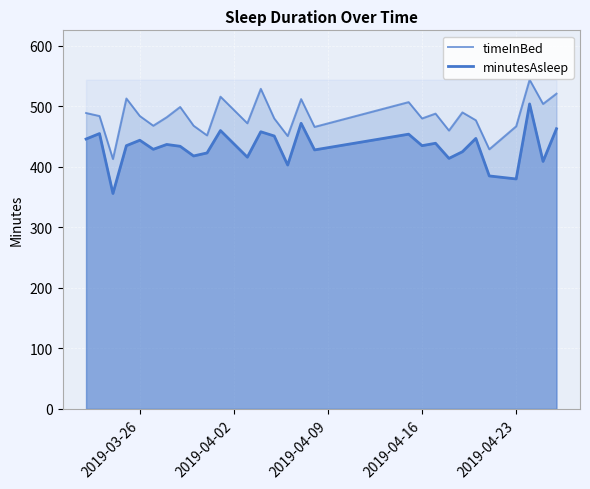

How many data points in minutesAsleep are above 435?

13